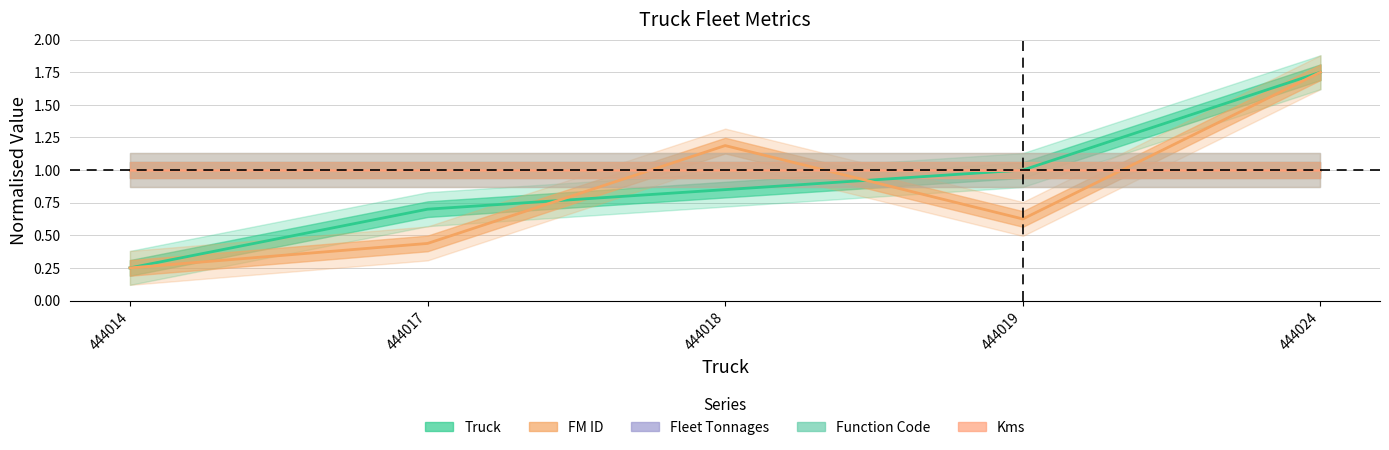

The Fleet Tonnages series shows 1.0 at 444018. True or false?

True